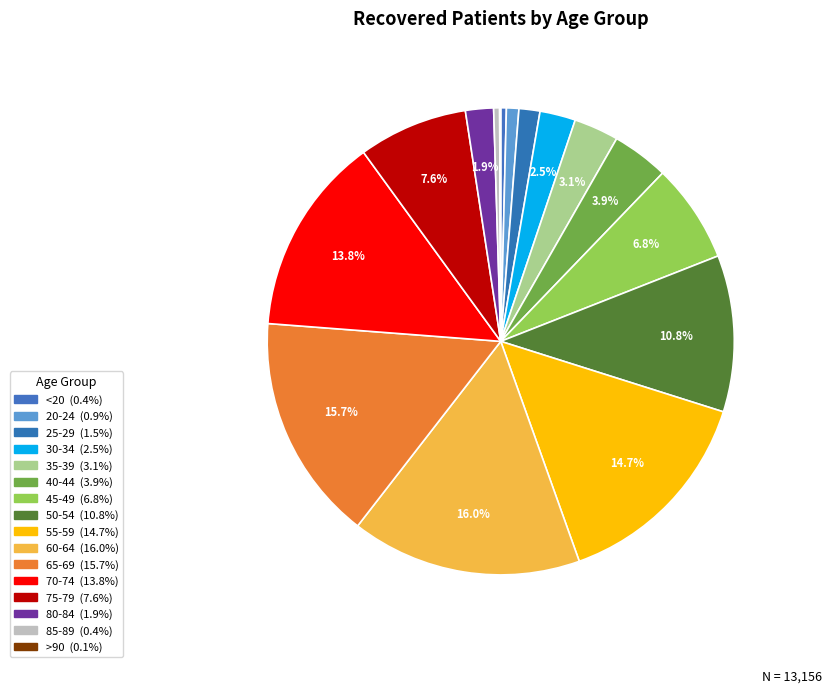

Count the number of slices in the pie.

16